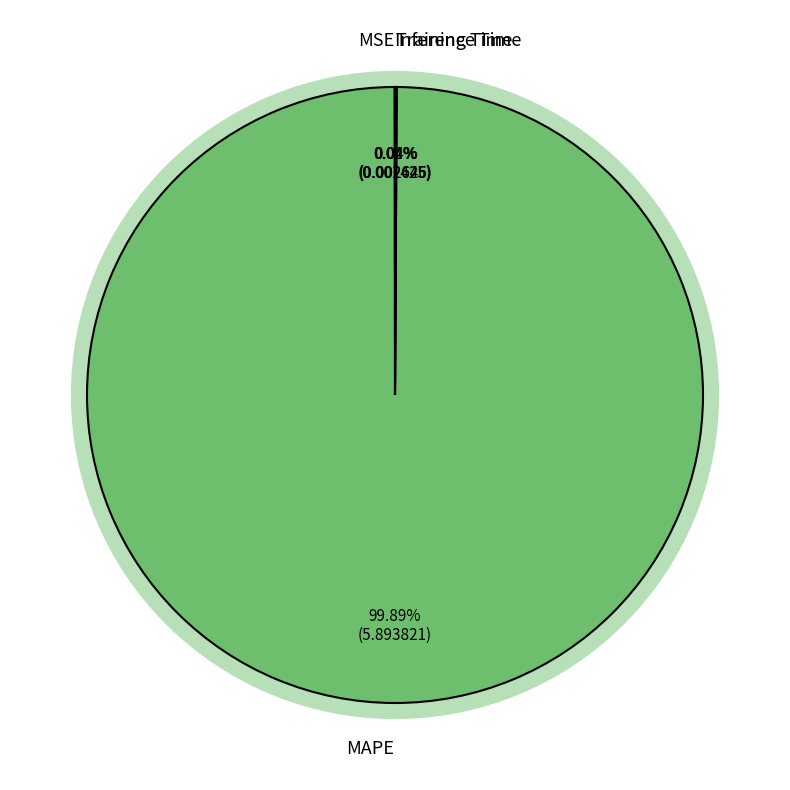

What is the change in value from MAPE to Training Time?

-5.9